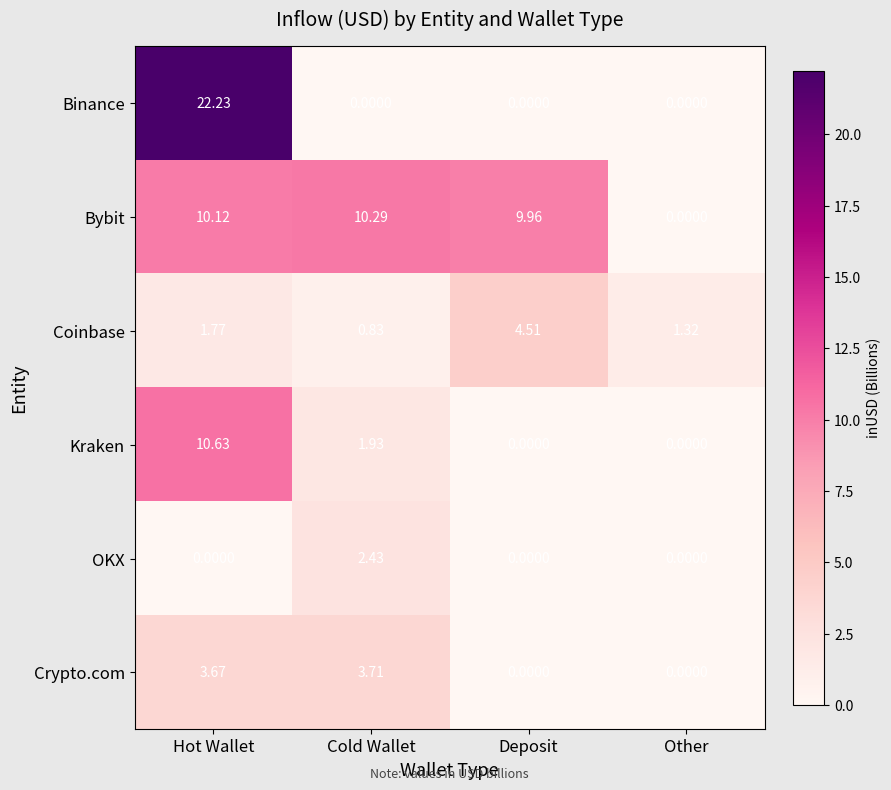

Between Cold Wallet and Other, which series saw the biggest shift?

Bybit